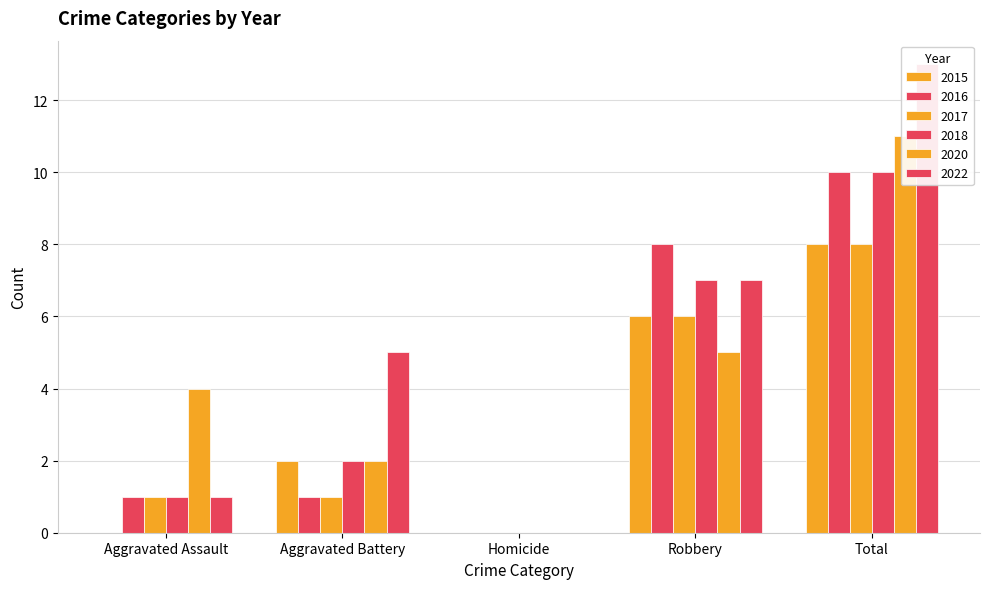

Which series has the largest total across all categories?

2022